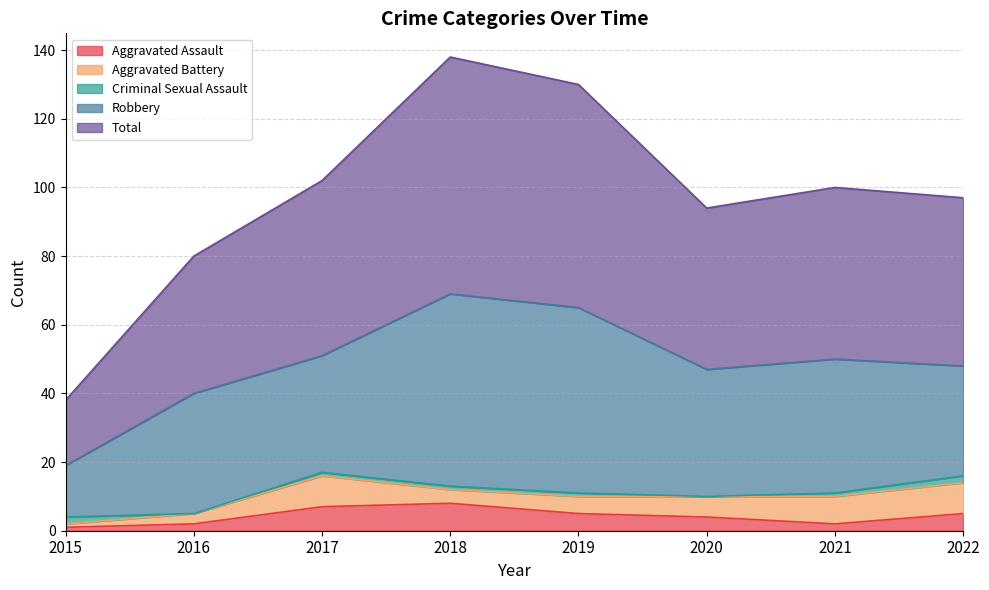

What is the maximum value for Aggravated Assault?

8